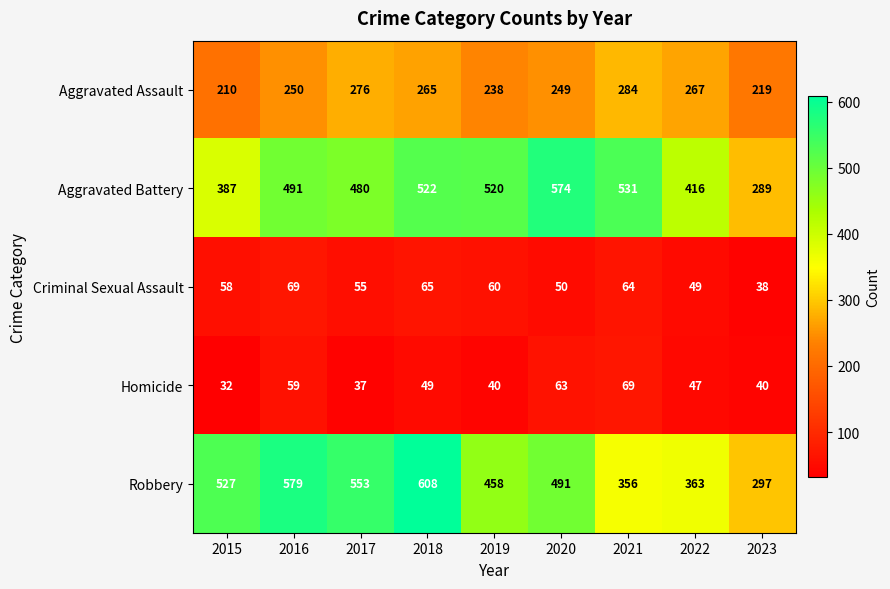

Is it true that Aggravated Battery equals 1017 at 2020?

False